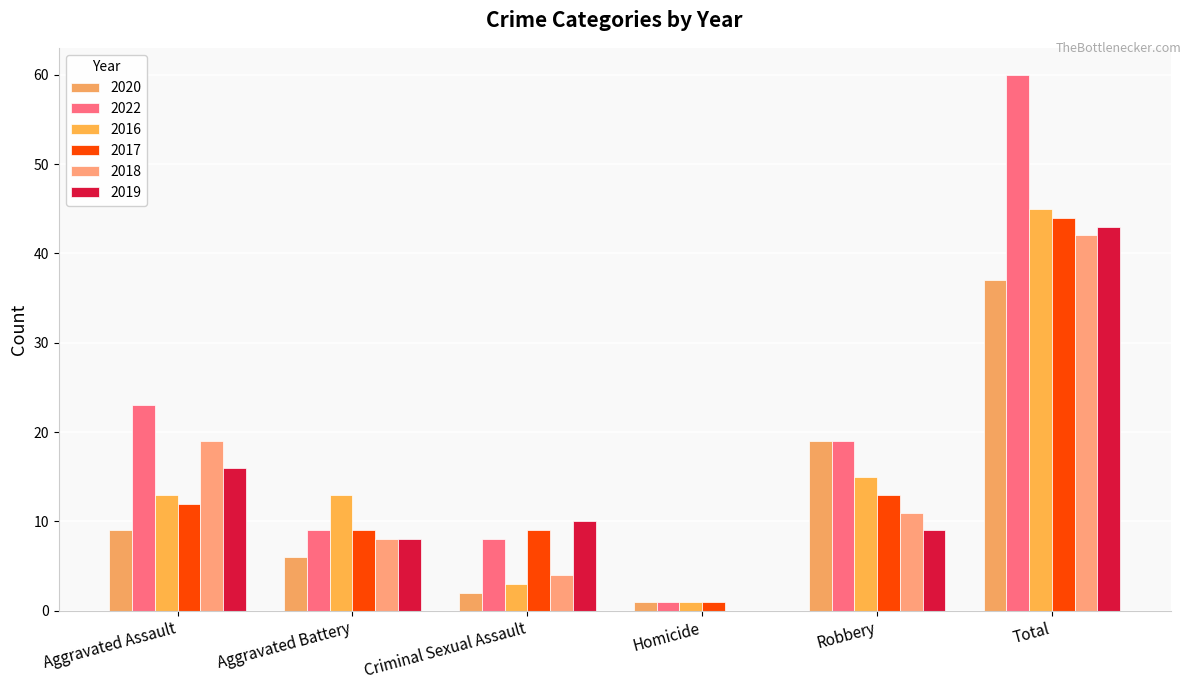

At which category does the chart reach its peak across all series?

Total